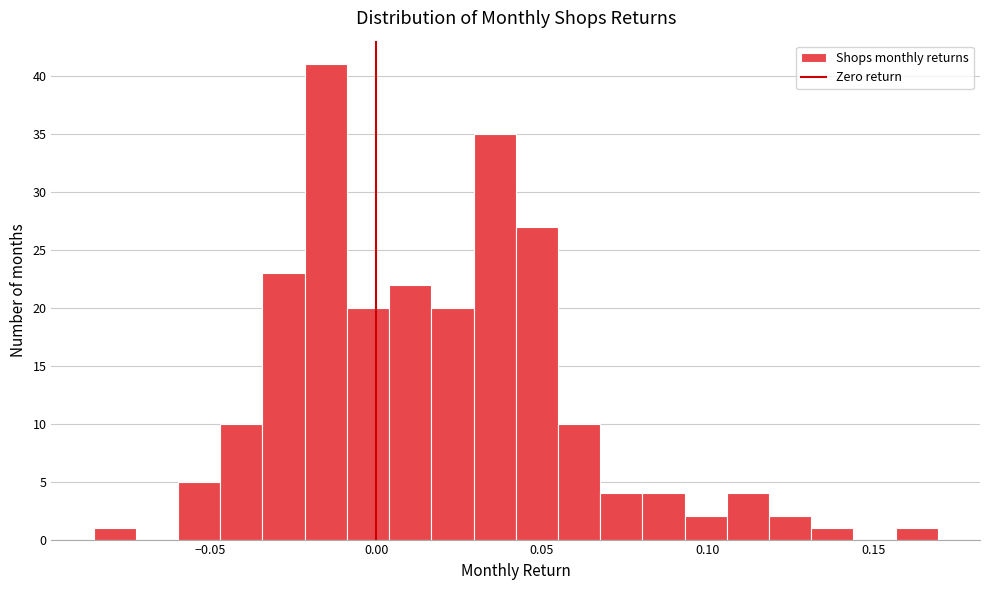

Around what value on the x-axis is the tallest bar? Give the approximate position of its centre, as read against the axis.

-0.015